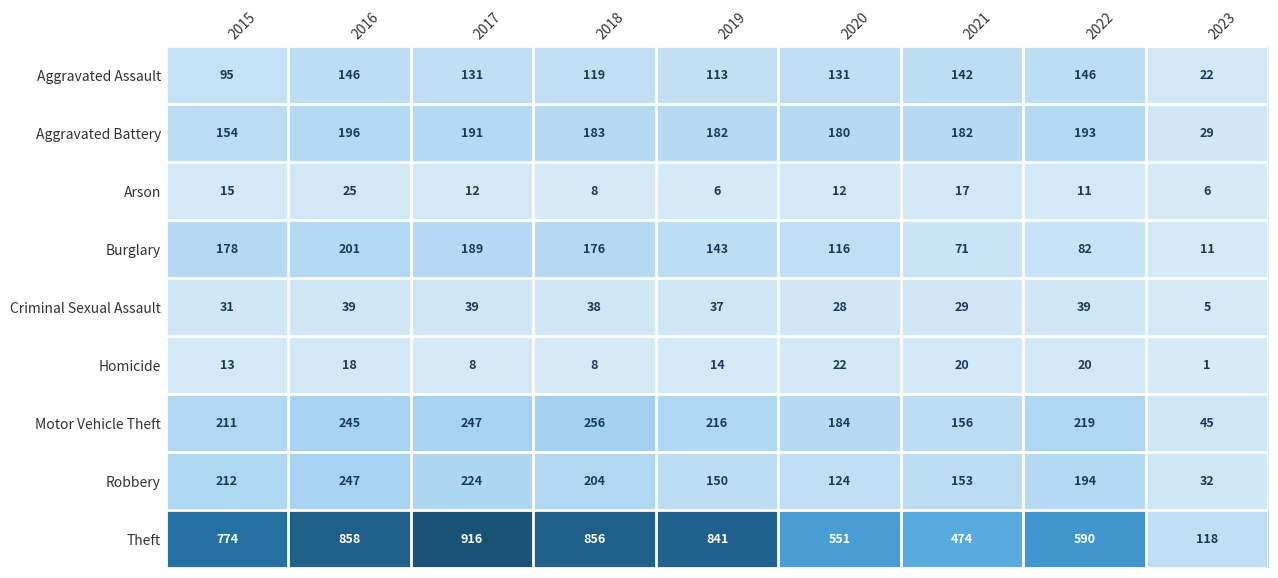

True or false: Aggravated Battery has a value of 62 at 2017.

False